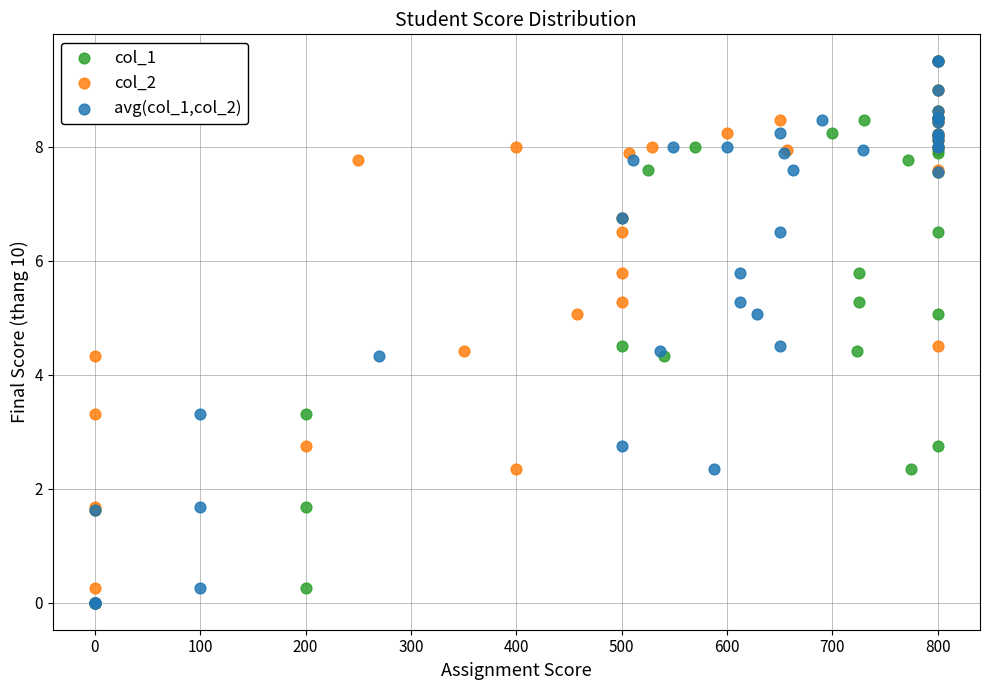

What are all the series names shown in the legend?

col_1, col_2, avg(col_1,col_2)